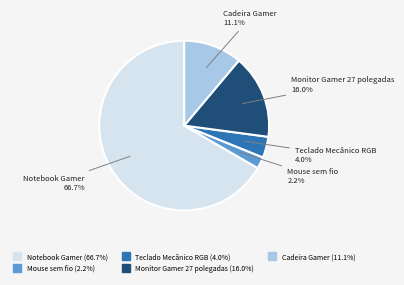

Rank the categories by value from lowest to highest.

Mouse sem fio, Teclado Mecânico RGB, Cadeira Gamer, Monitor Gamer 27 polegadas, Notebook Gamer